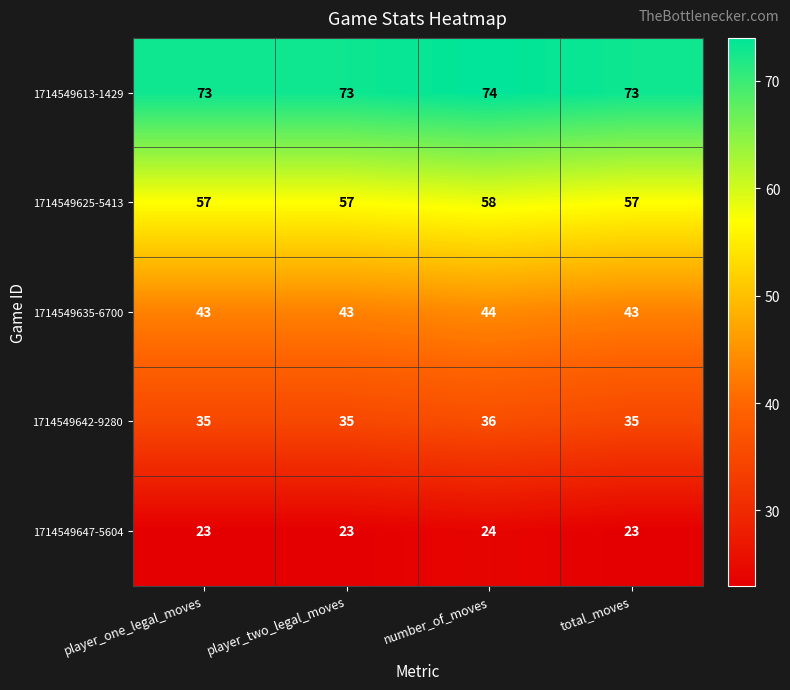

What is the difference between the highest and lowest values at player_two_legal_moves?

50